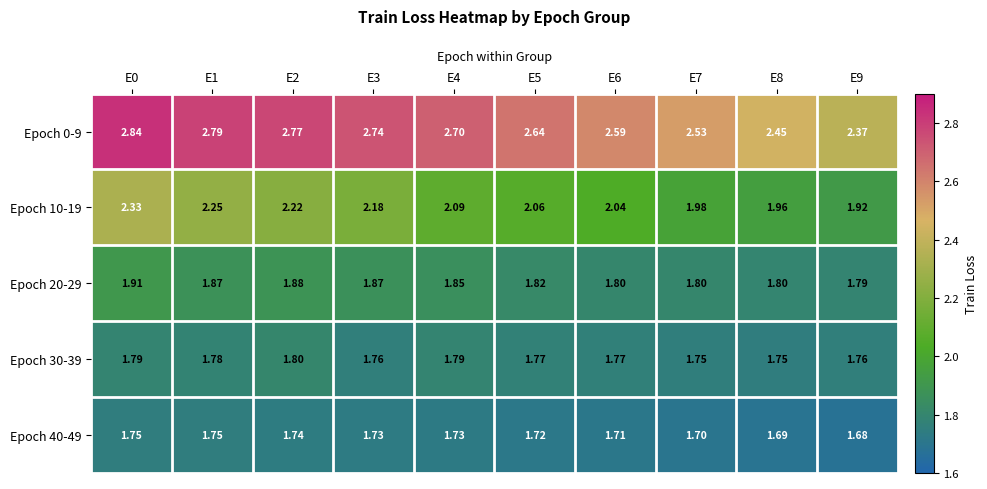

Is the value of Epoch 0-9 at E0 greater than the value of Epoch 20-29 at E7?

Yes